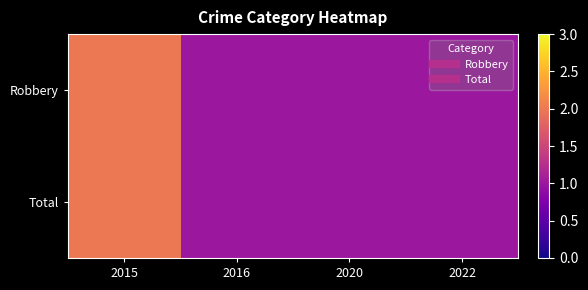

Reading left to right, transcribe all the data shown in this chart.

Robbery: 2015=2	2016=1	2020=1	2022=1
Total: 2015=2	2016=1	2020=1	2022=1